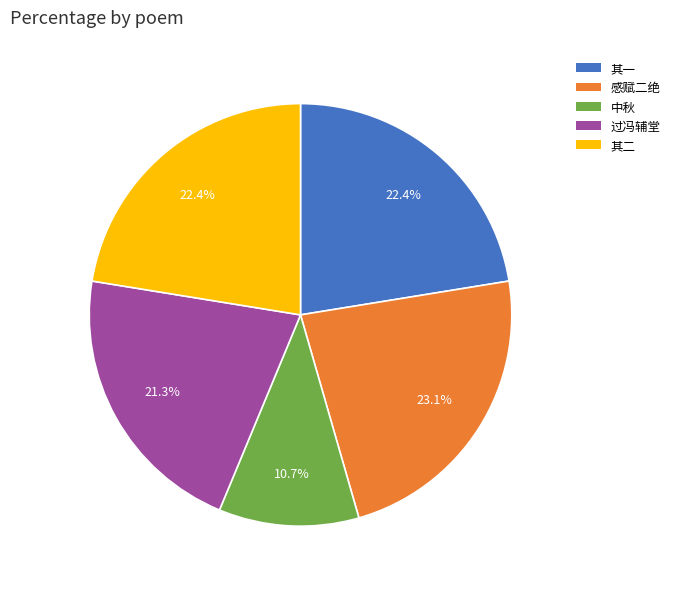

To the nearest percent, what is the difference between the largest and smallest slice percentages?

12%